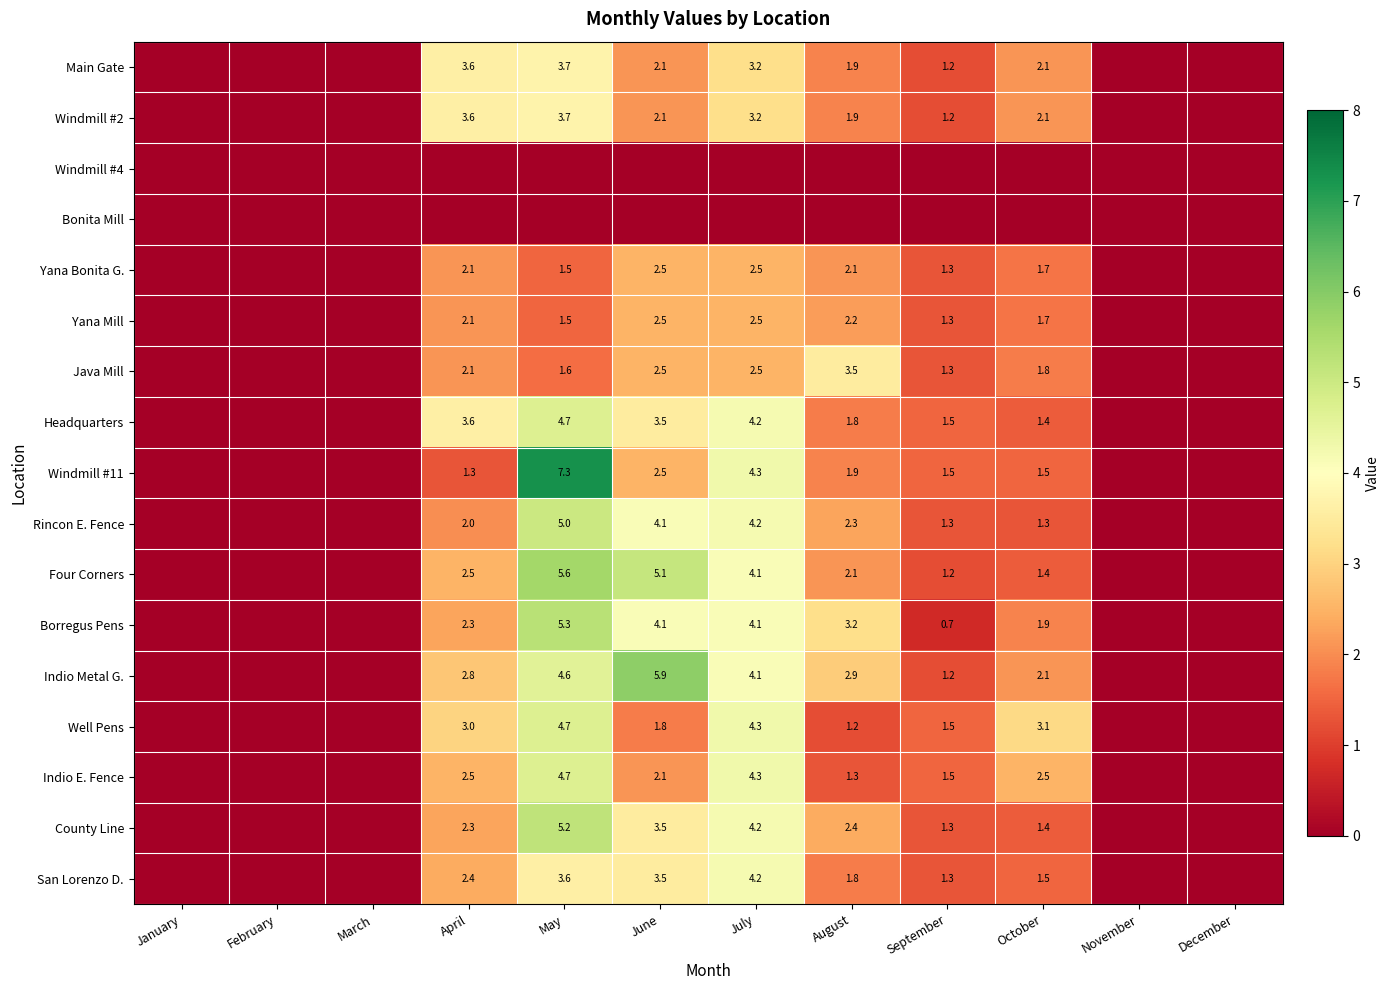

True or false: Main Gate has a value of 2.1 at October.

True